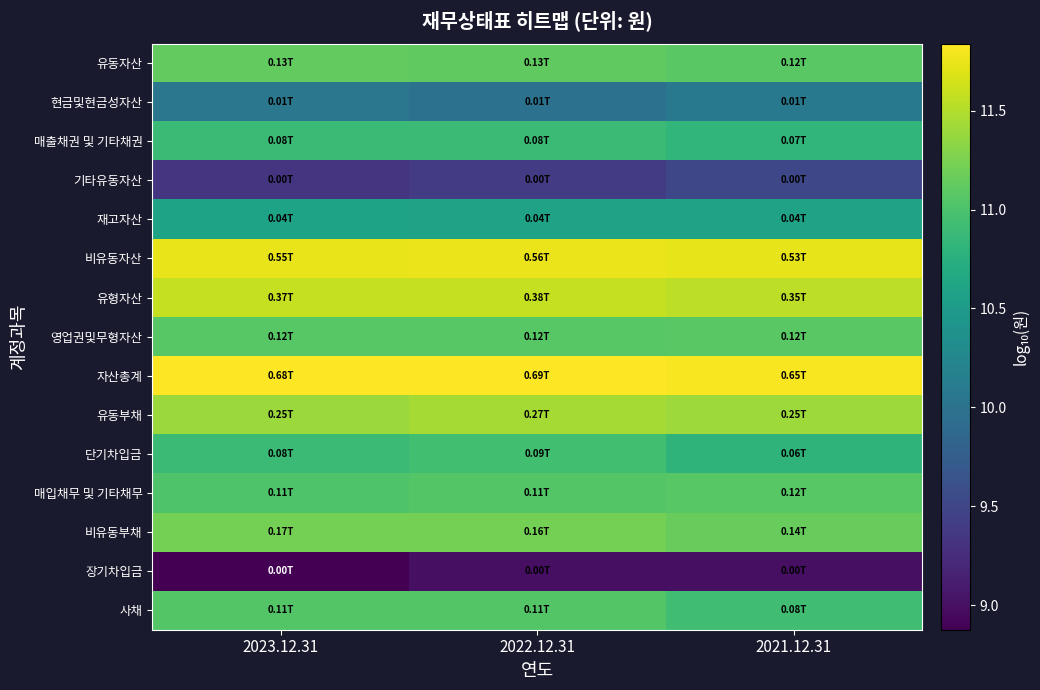

List the series in order of their peak value, highest first.

자산총계, 비유동자산, 유형자산, 유동부채, 비유동부채, 유동자산, 영업권및무형자산, 매입채무 및 기타채무, 사채, 단기차입금, 매출채권 및 기타채권, 재고자산, 현금및현금성자산, 기타유동자산, 장기차입금